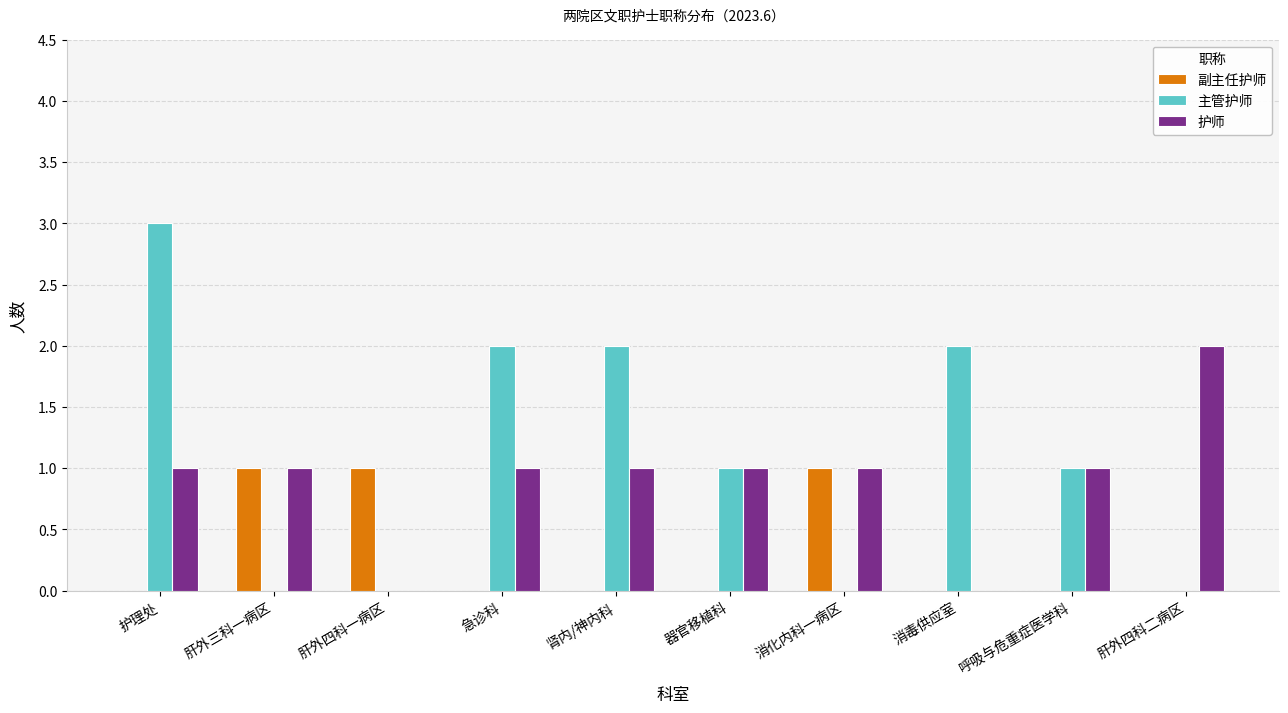

How many series are shown in this chart?

3